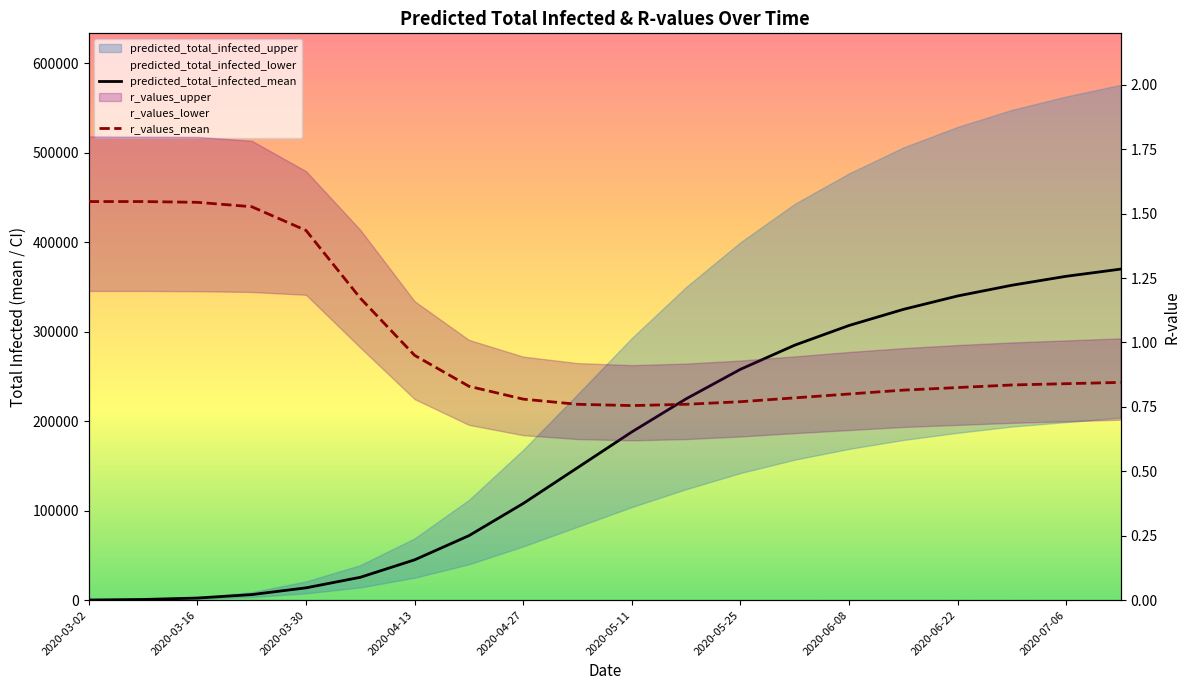

Rank the series by their maximum value, from lowest to highest.

r_values_mean, predicted_total_infected_mean